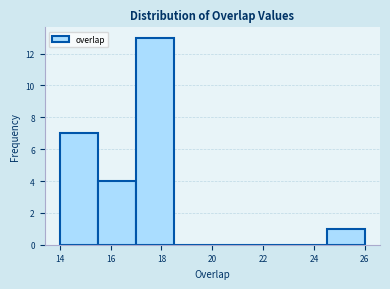

Reading left to right, list every bar in this chart as the range it spans on the x-axis followed by its height. Neither the bar edges nor the heights are printed on the chart, so give them approximately, as read against the axes.

14.0 to 15.5: 7
15.5 to 17.0: 4
17.0 to 18.5: 13
18.5 to 20.0: 0
20.0 to 21.5: 0
21.5 to 23.0: 0
23.0 to 24.5: 0
24.5 to 26.0: 1